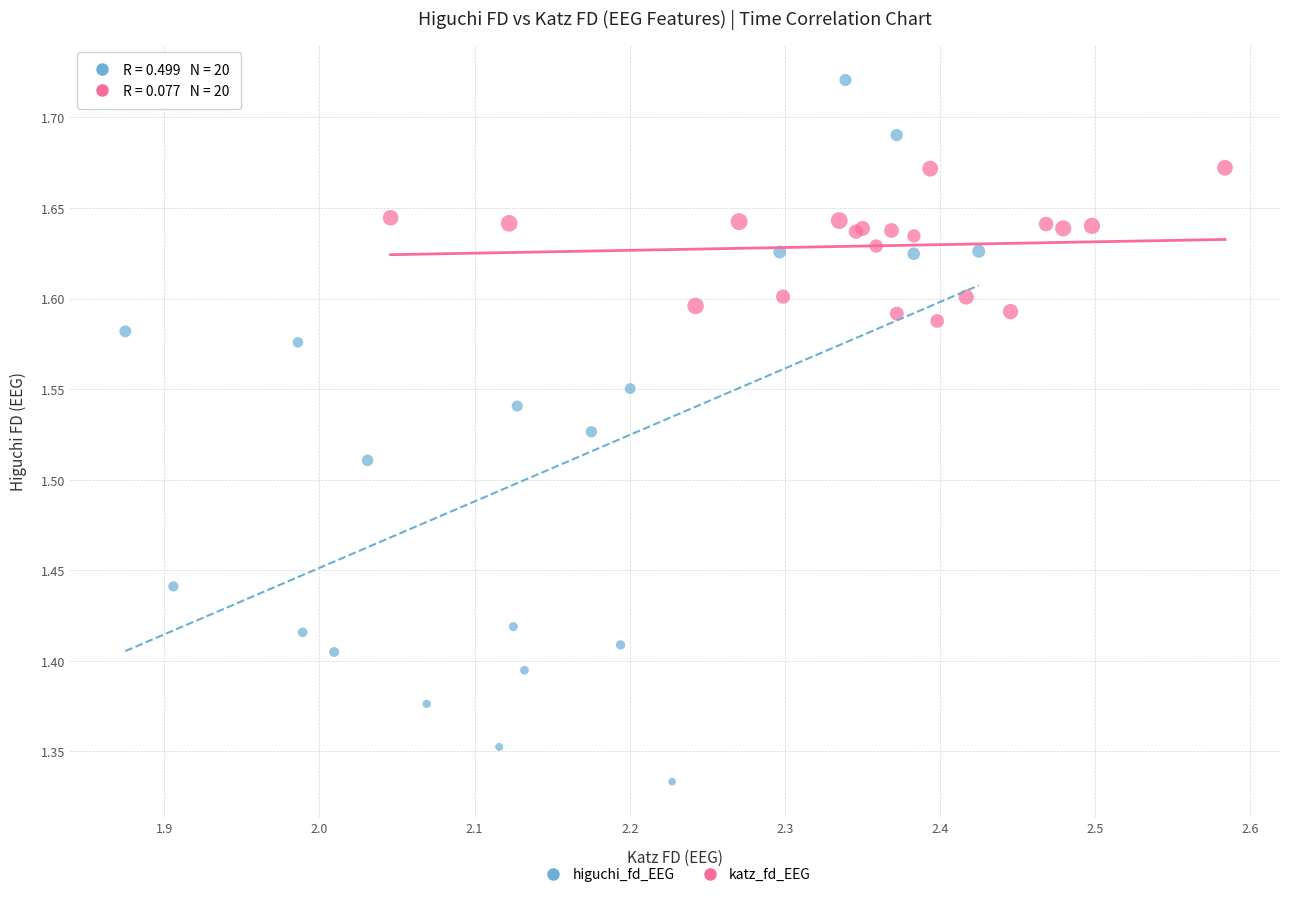

Which series reaches the maximum Y coordinate?

higuchi_fd_EEG